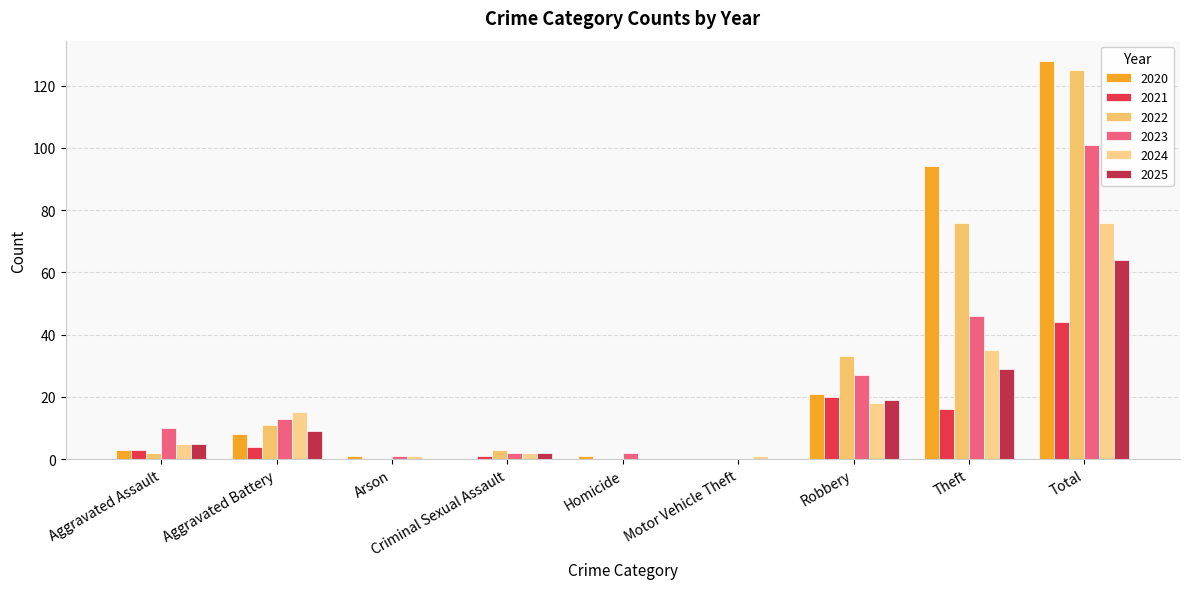

What is the total value across all series at Robbery?

138